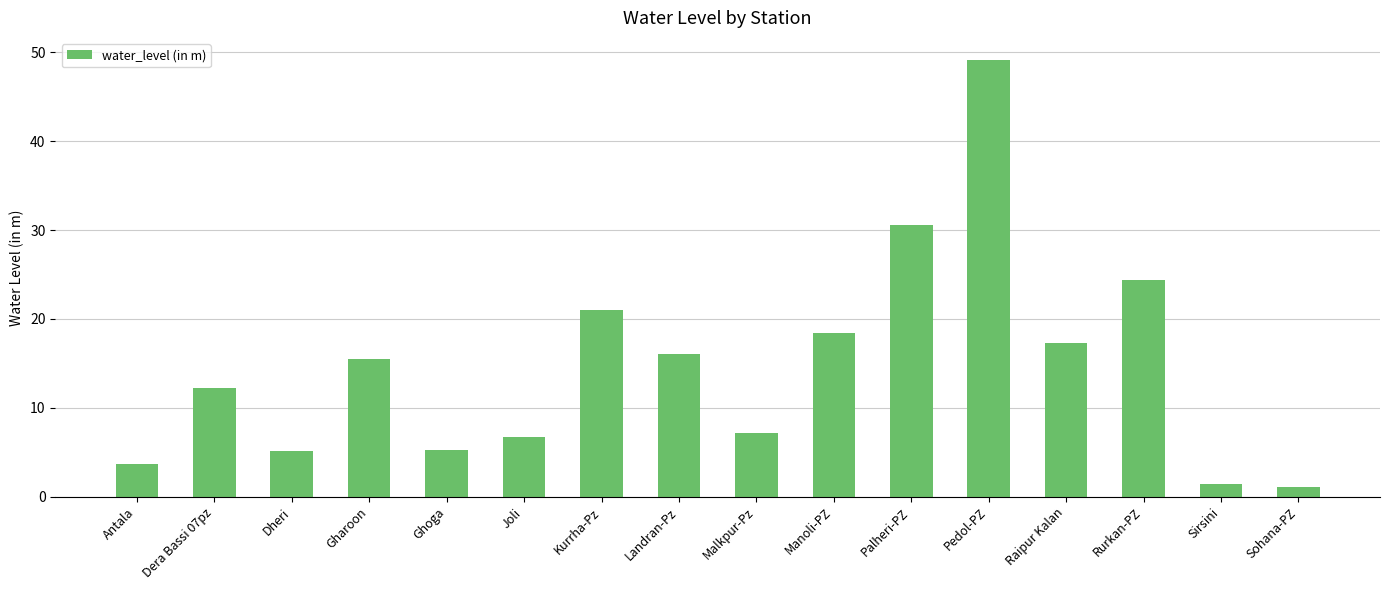

What is the average value?

14.7